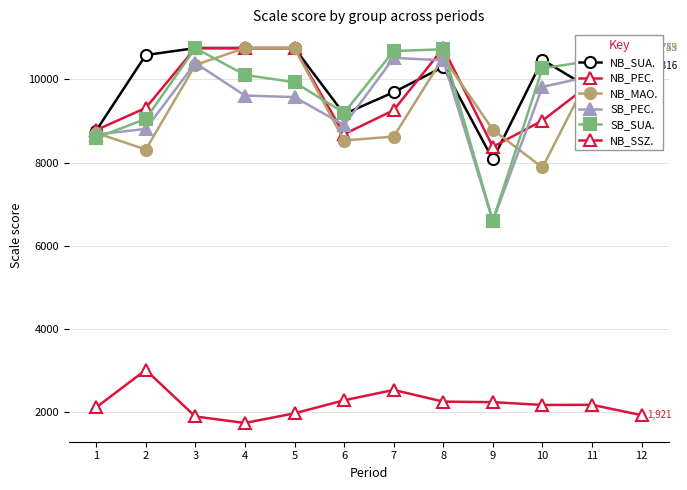

Reading left to right, extract all data points from this chart.

NB_SUA.: 1=8767.0	2=10585.0	3=10752.7	4=10752.7	5=10752.7	6=9165.0	7=9690.6	8=10300.7	9=8073.0	10=10471.0	11=9753.3	12=10315.7
NB_PEC.: 1=8780.0	2=9313.0	3=10752.7	4=10752.7	5=10752.7	6=8680.3	7=9258.3	8=10752.7	9=8377.0	10=9008.0	11=9921.3	12=10752.7
NB_MAO.: 1=8711.0	2=8312.0	3=10346.0	4=10752.7	5=10752.7	6=8529.0	7=8624.0	8=10527.0	9=8789.0	10=7880.0	11=10211.3	12=10749.4
SB_PEC.: 1=8673.0	2=8808.0	3=10393.7	4=9610.6	5=9574.0	6=8901.0	7=10518.0	8=10458.0	9=6592.0	10=9819.1	11=10084.0	12=10752.7
SB_SUA.: 1=8594.0	2=9048.0	3=10752.7	4=10106.6	5=9931.0	6=9194.0	7=10683.0	8=10723.0	9=6602.0	10=10265.1	11=10449.3	12=10752.7
NB_SSZ.: 1=2109.0	2=3009.0	3=1889.7	4=1733.7	5=1966.0	6=2279.0	7=2529.0	8=2247.0	9=2235.0	10=2167.0	11=2171.0	12=1921.0